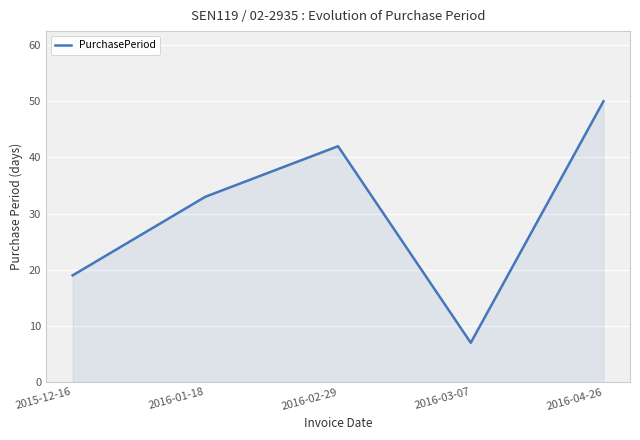

What is the change in value from 2016-02-29 to 2016-04-26?

+8